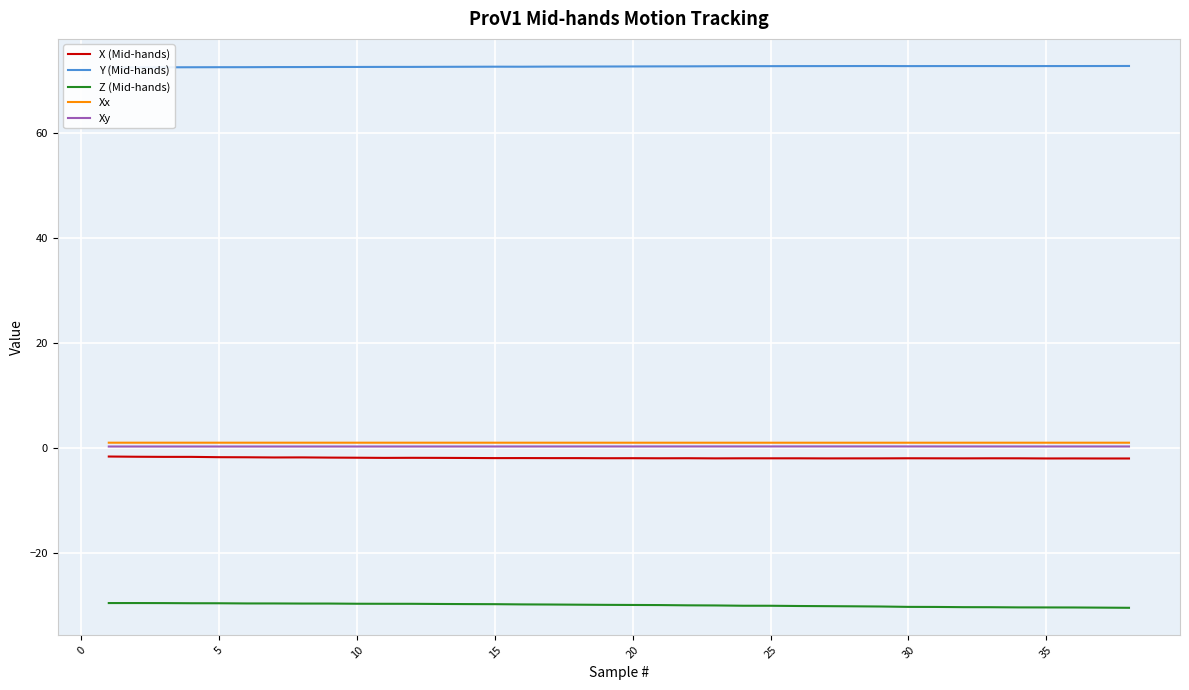

Which series has the largest total across all categories?

Y (Mid-hands)